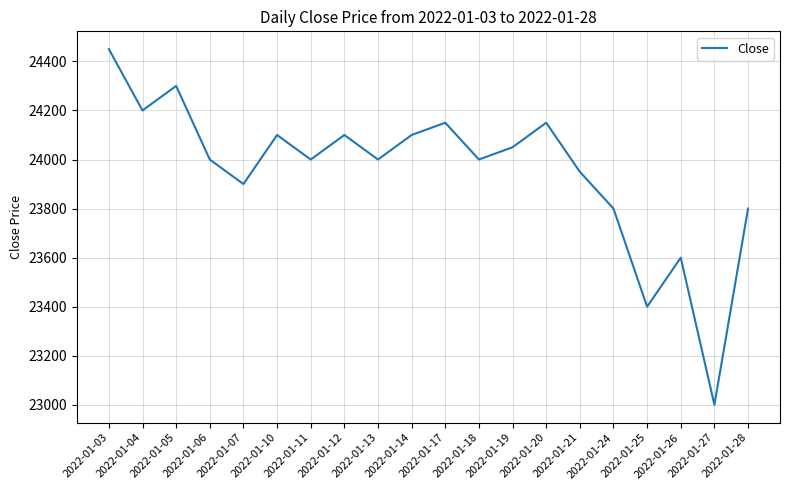

What is the change in value from 2022-01-13 to 2022-01-21?

-50